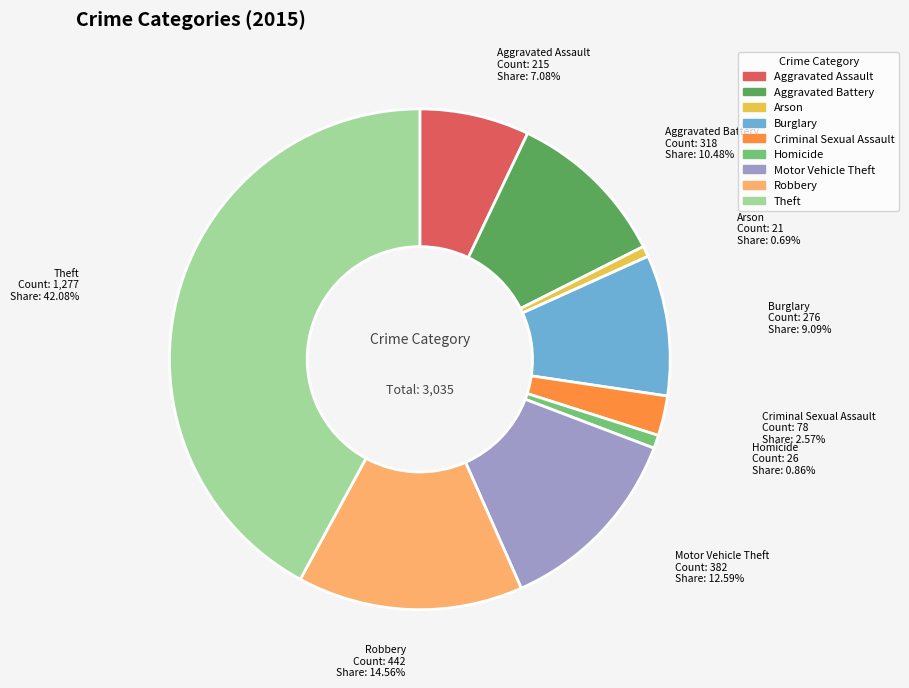

To the nearest percent, what is the average slice percentage?

11%